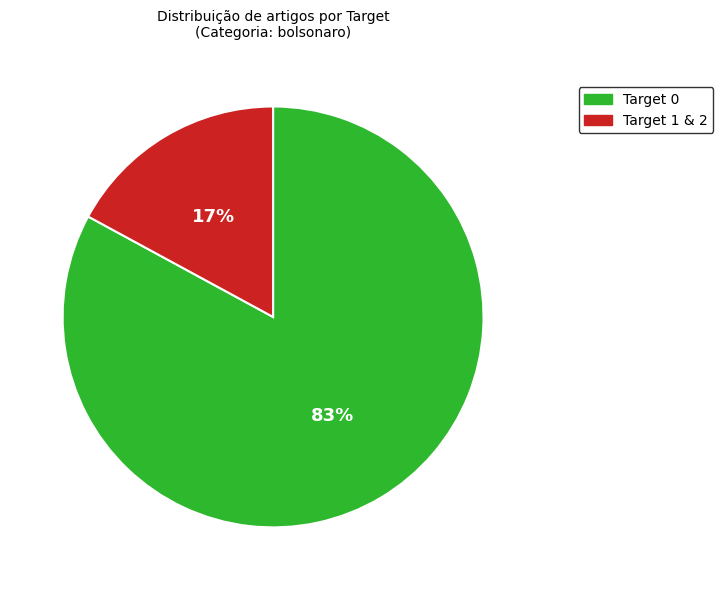

How many slices are in this pie chart?

2